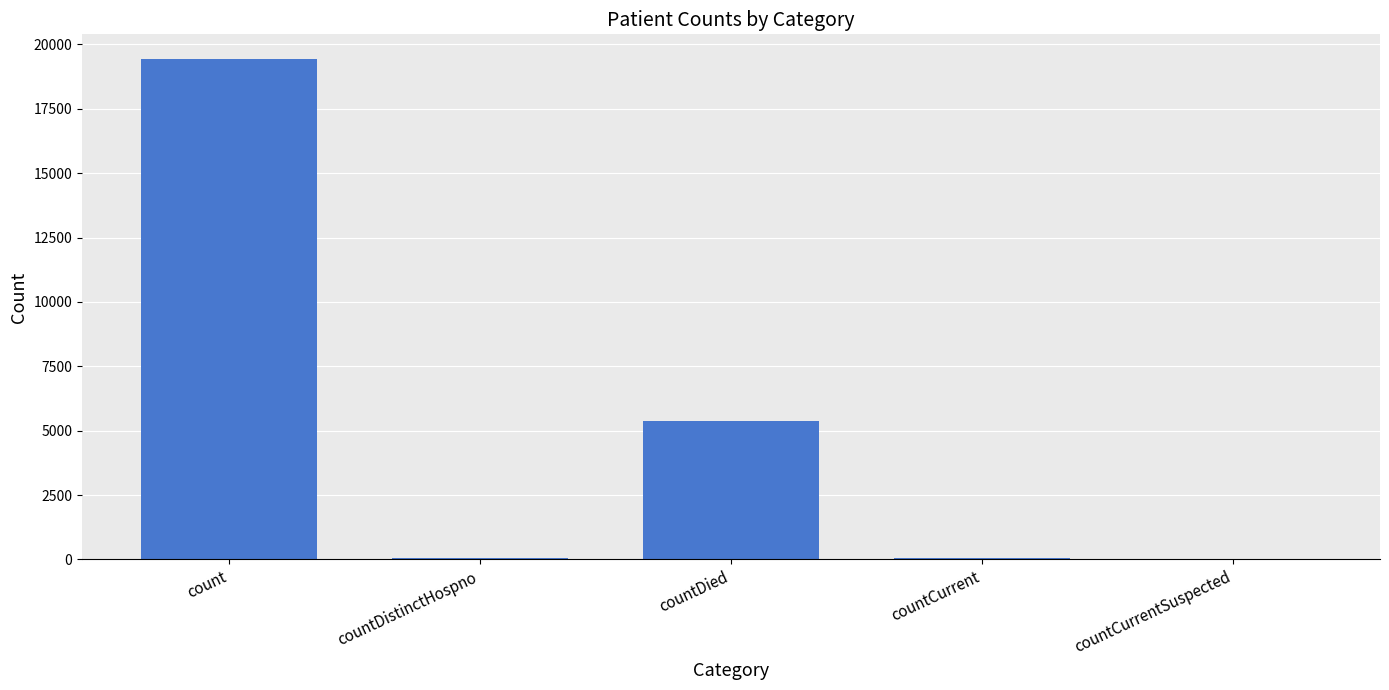

True or false: the data shows 30683 at count.

False